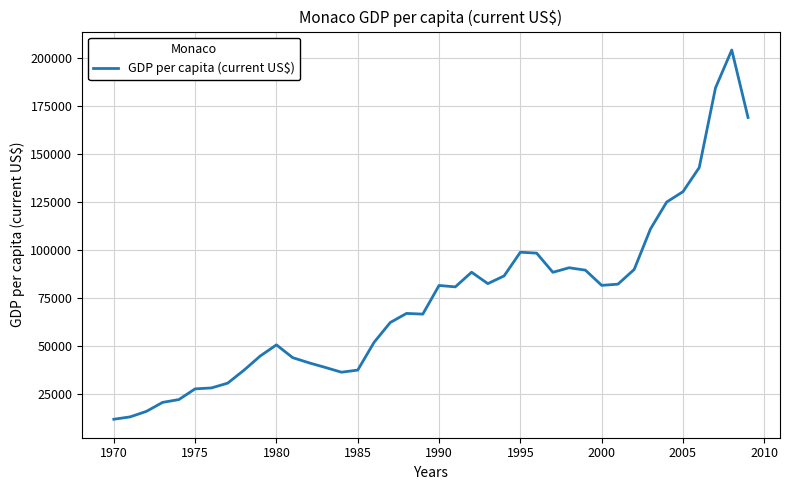

What is the difference between the maximum and minimum values?

192165.6